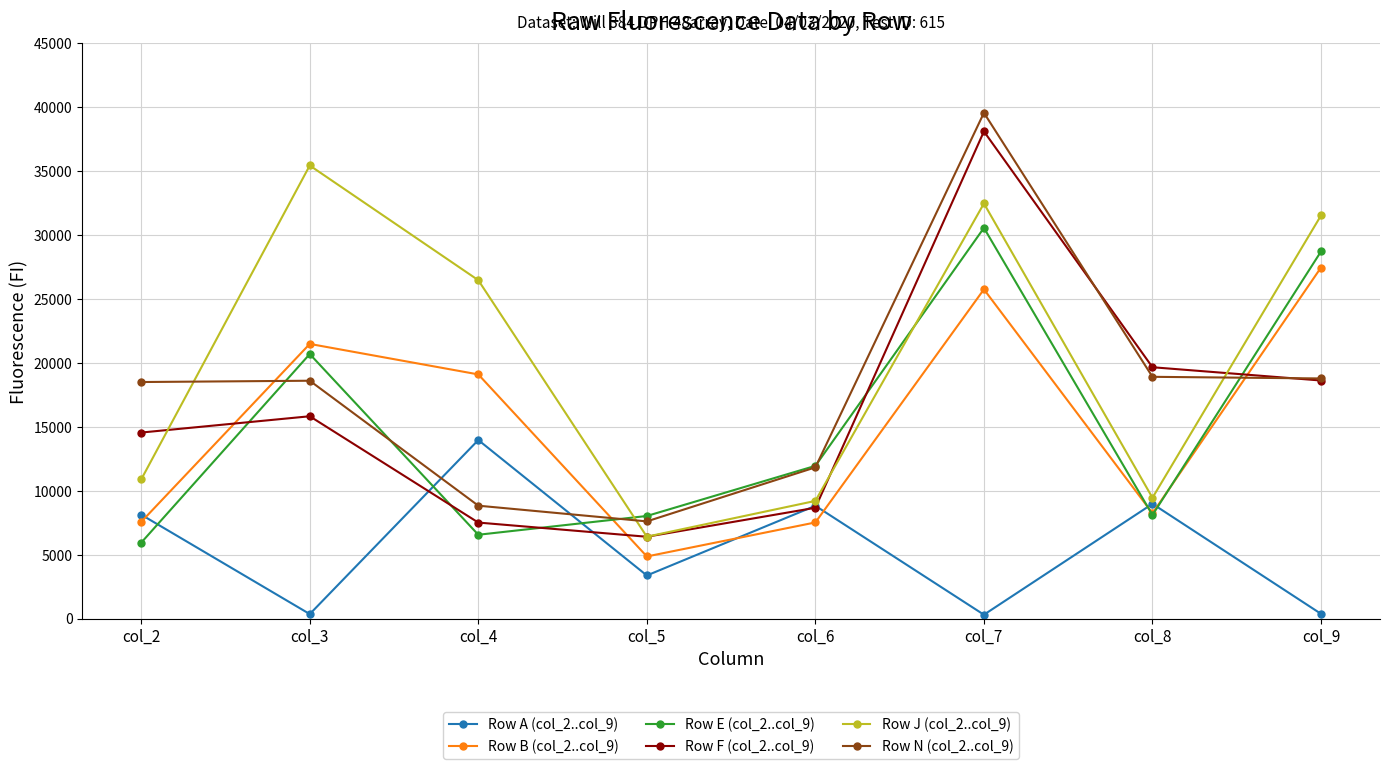

Which series has the largest range (max minus min)?

Row N (col_2..col_9)